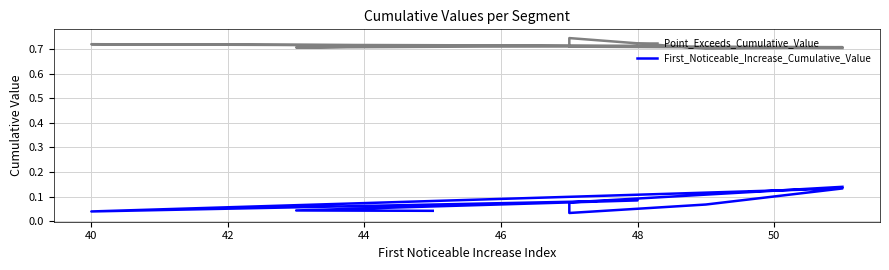

What are all the series names shown in the legend?

Point_Exceeds_Cumulative_Value, First_Noticeable_Increase_Cumulative_Value